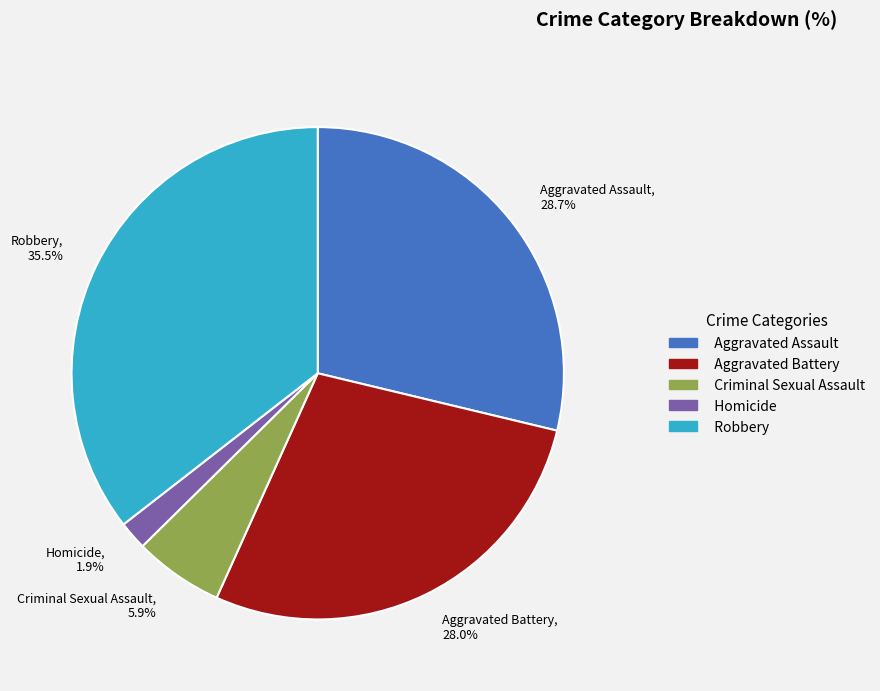

To the nearest percent, what is the combined percentage of Aggravated Assault and Aggravated Battery?

57%